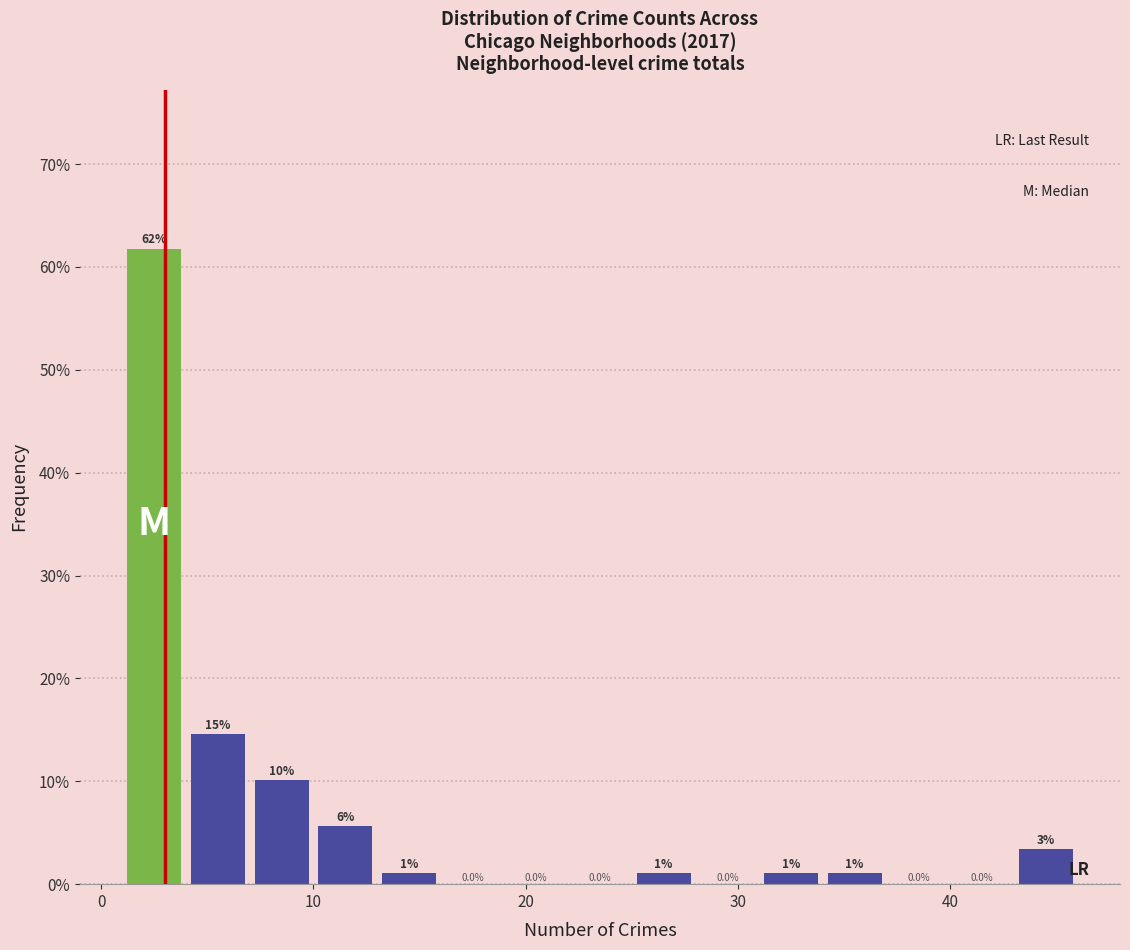

Around what value on the x-axis is the tallest bar? Give the approximate position of its centre, as read against the axis.

3